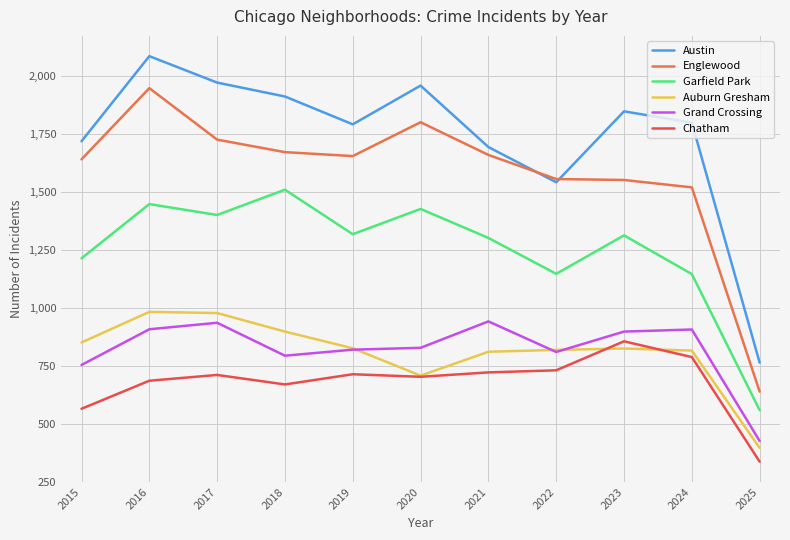

Does the chart display data point markers on the line(s)?

No